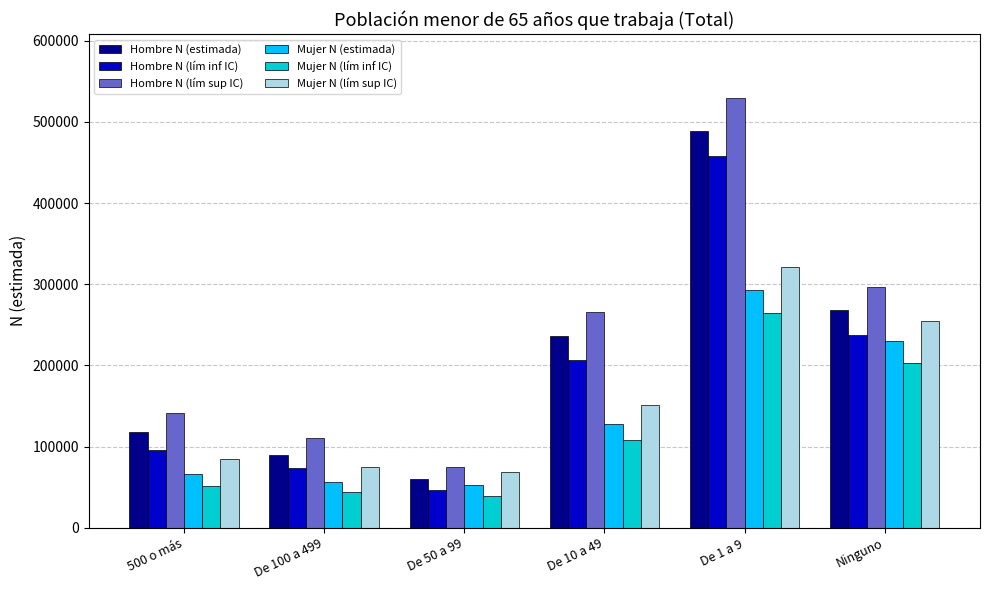

The value of Hombre N (estimada) at De 1 a 9 is 755221. True or false?

False